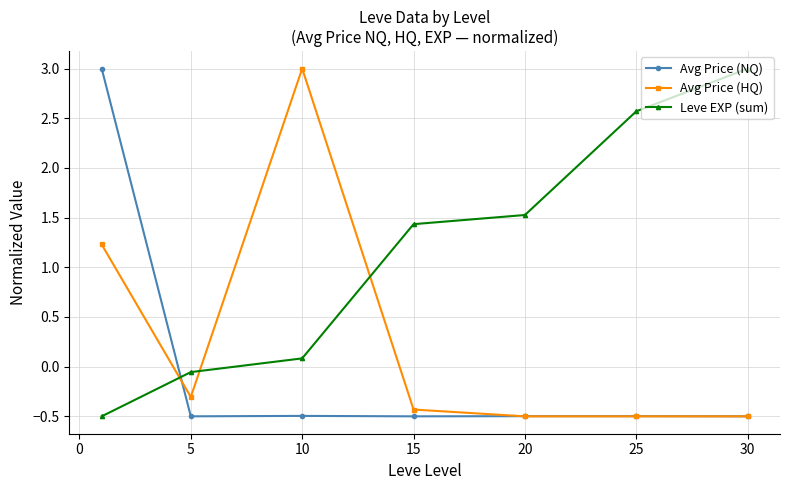

What is the value of the Avg Price (HQ) point at the 1st from the left?

1.2